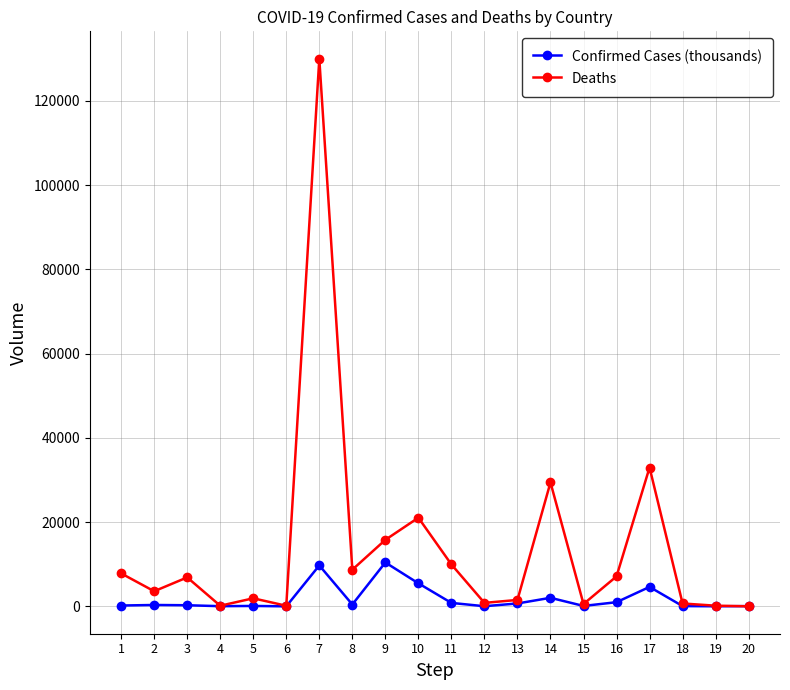

Which series has the largest total across all categories?

Deaths